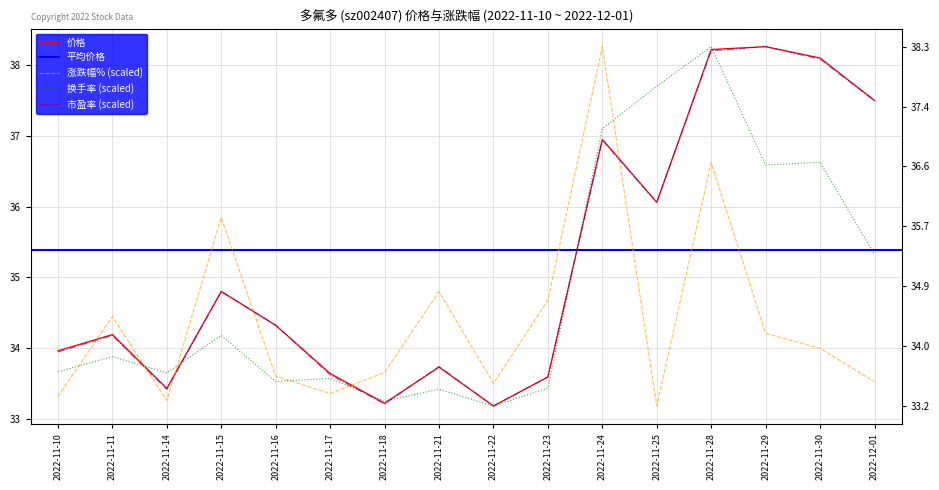

What is the difference between the maximum and minimum values in the 市盈率 series?

5.1